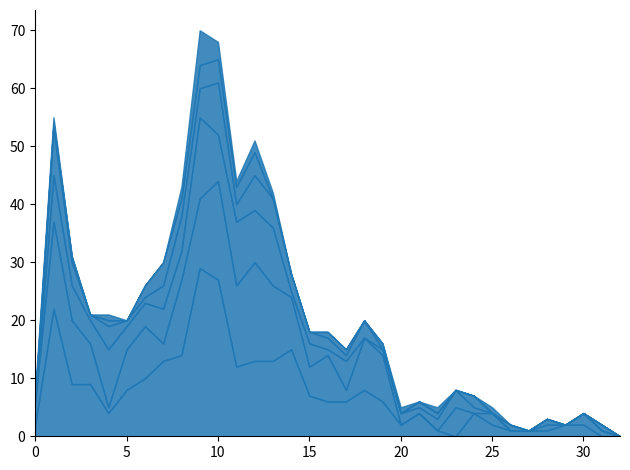

Does the chart have visible grid lines?

No